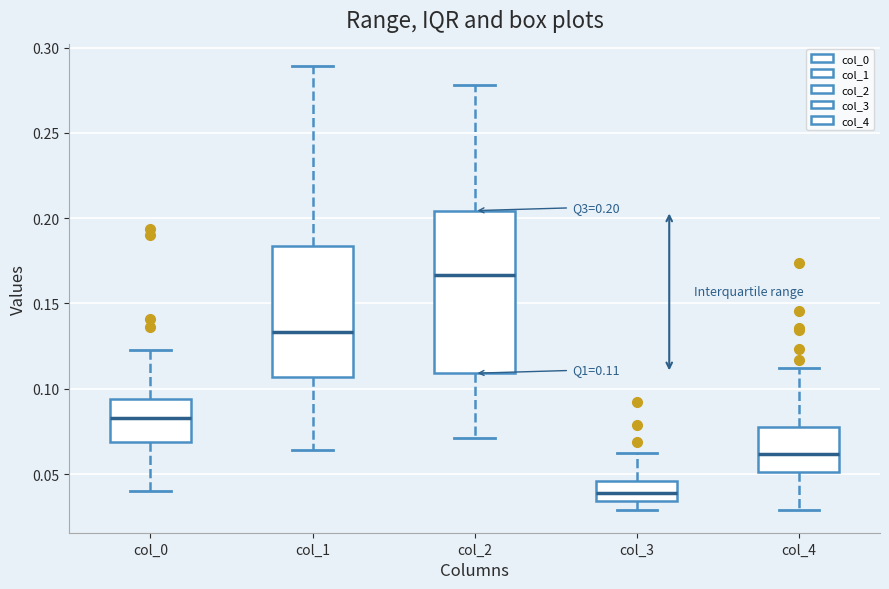

Which box is the tallest, from its lower edge to its upper edge?

col_2